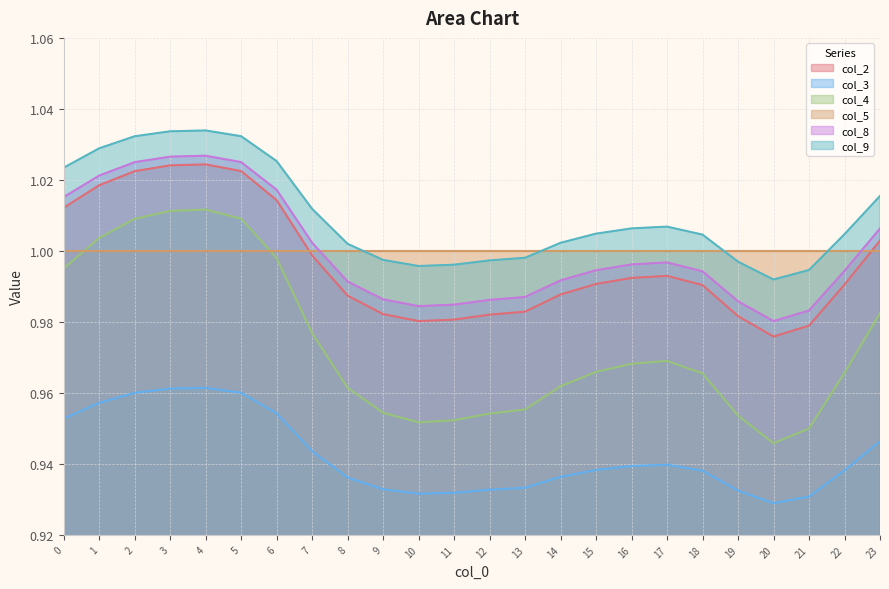

True or false: col_3 and col_9 cross at least once.

False